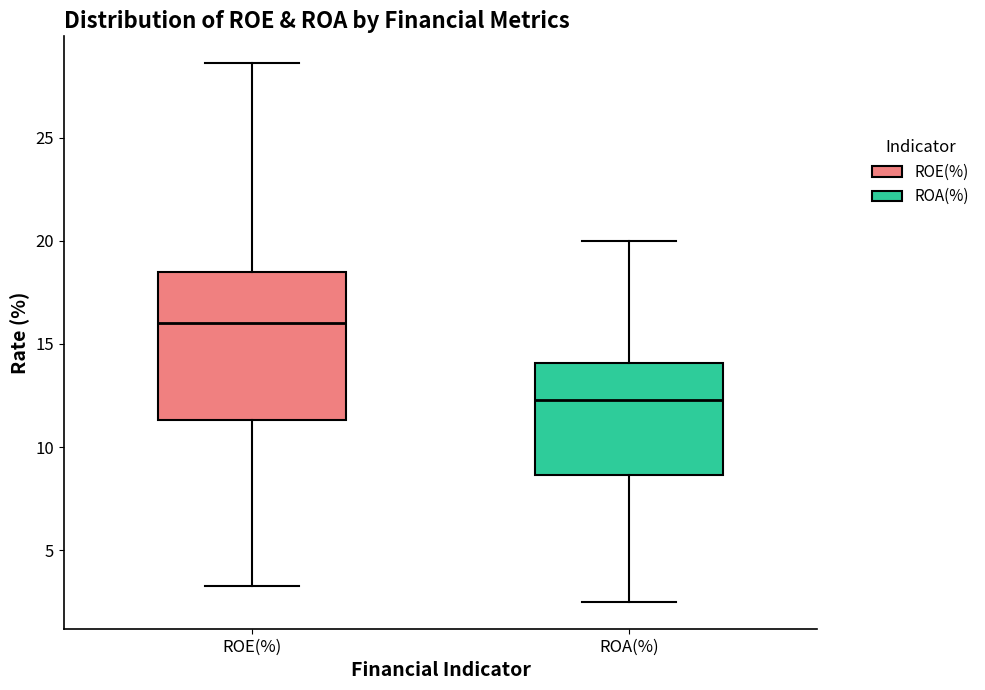

Where does the median line of the box for ROE(%) sit on the y-axis? The values are not printed on the chart, so give them approximately, as read against the axis.

16.0